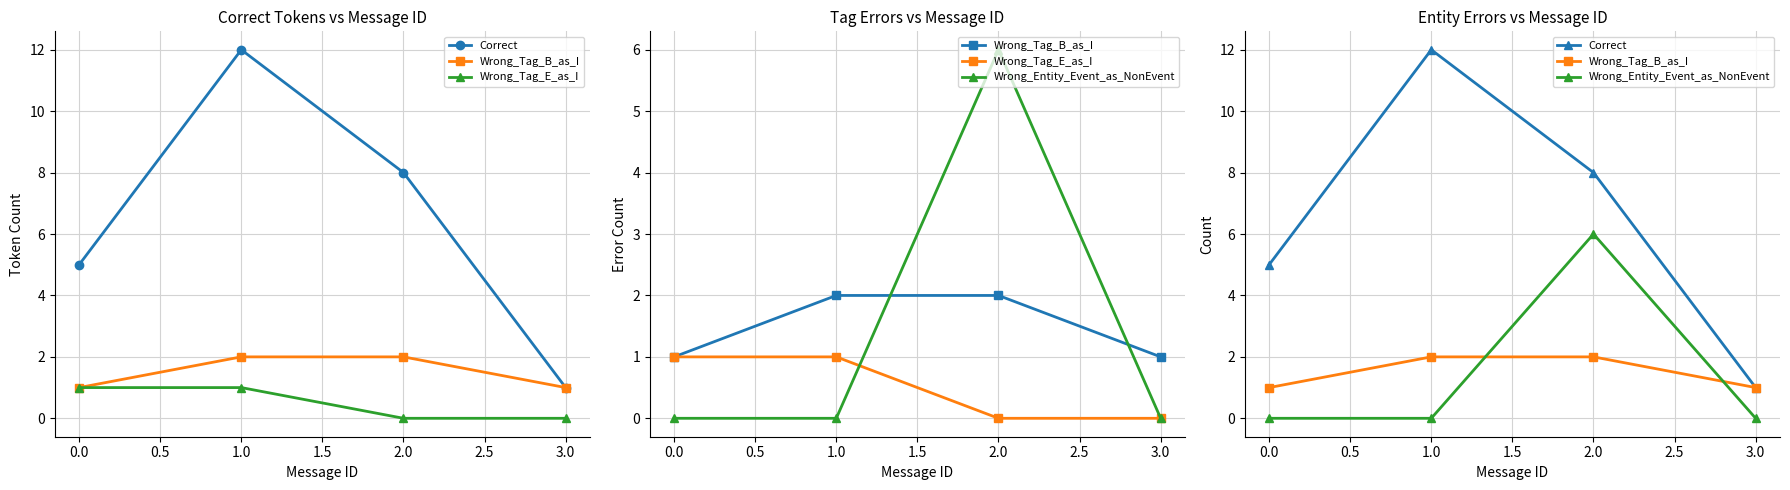

The Wrong_Tag_B_as_I series shows 1 at 0.0. True or false?

False